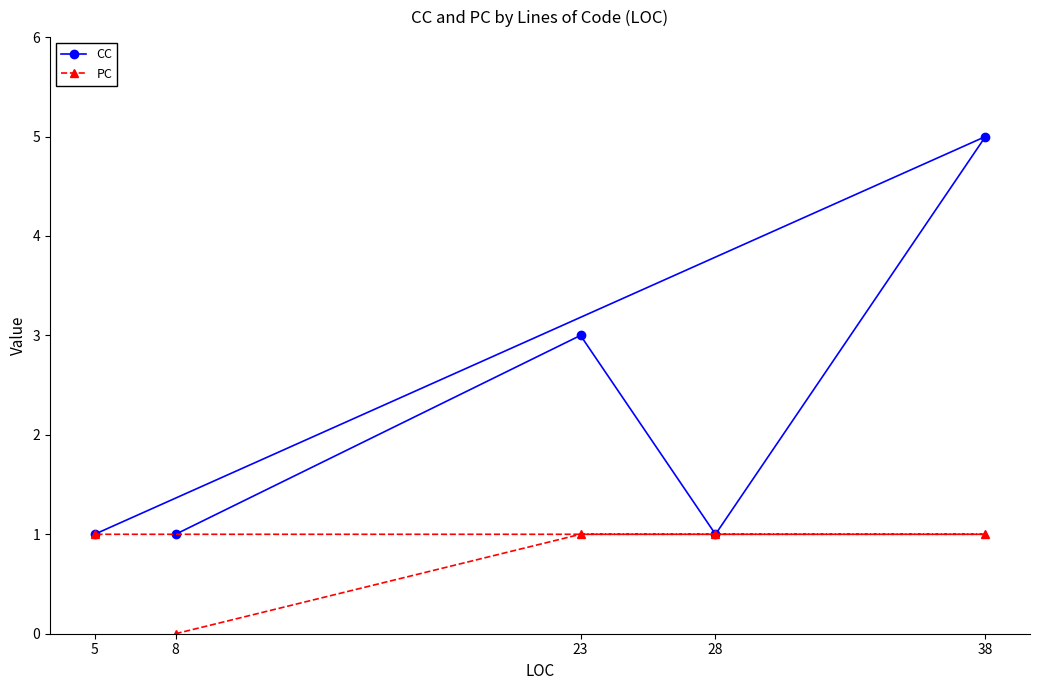

Rank the series by their average value, from highest to lowest.

CC, PC